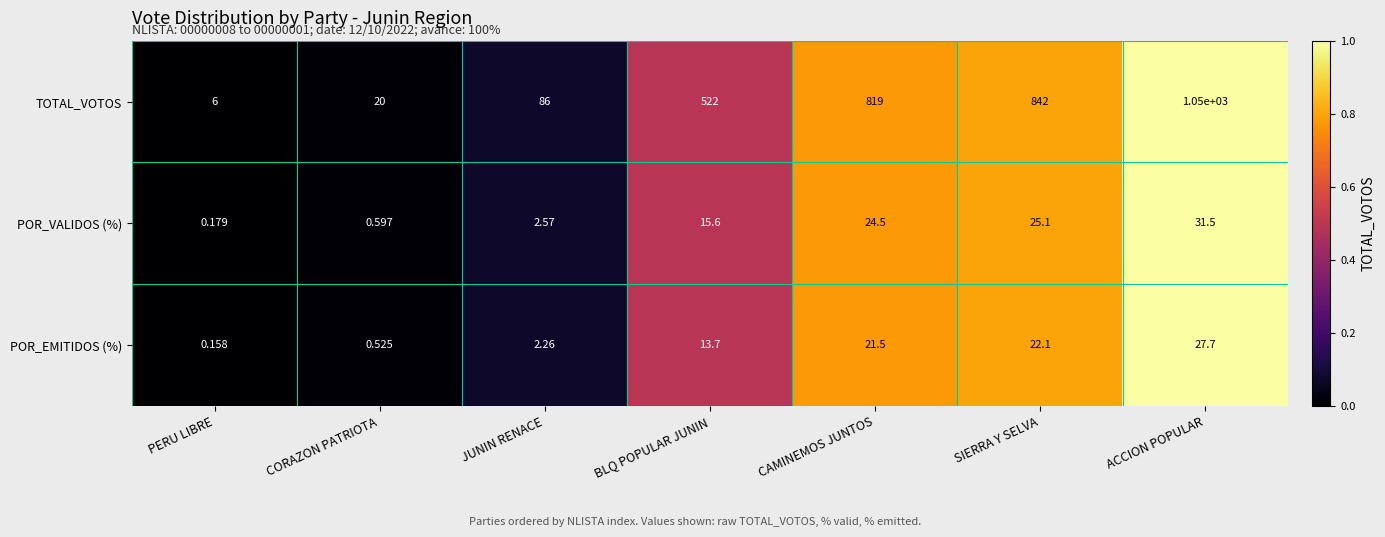

Rank the categories by POR_EMITIDOS (%) value from lowest to highest.

PERU LIBRE, CORAZON PATRIOTA, JUNIN RENACE, BLQ POPULAR JUNIN, CAMINEMOS JUNTOS, SIERRA Y SELVA, ACCION POPULAR